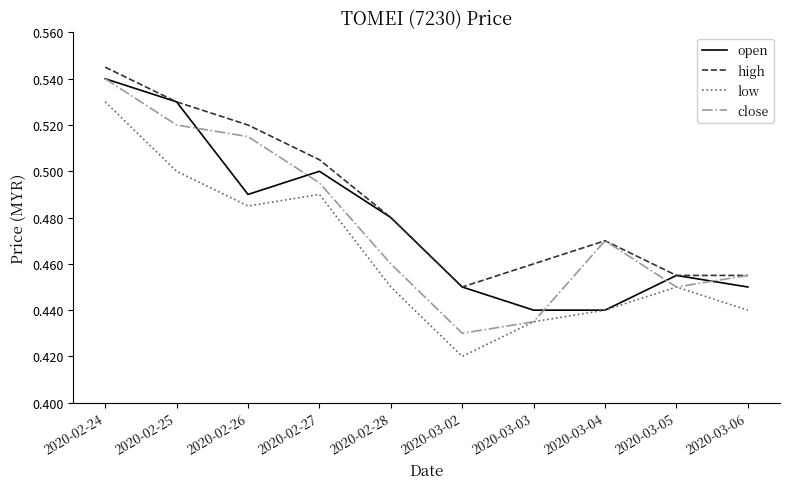

The value of open at 2020-03-06 is 0.5. True or false?

True